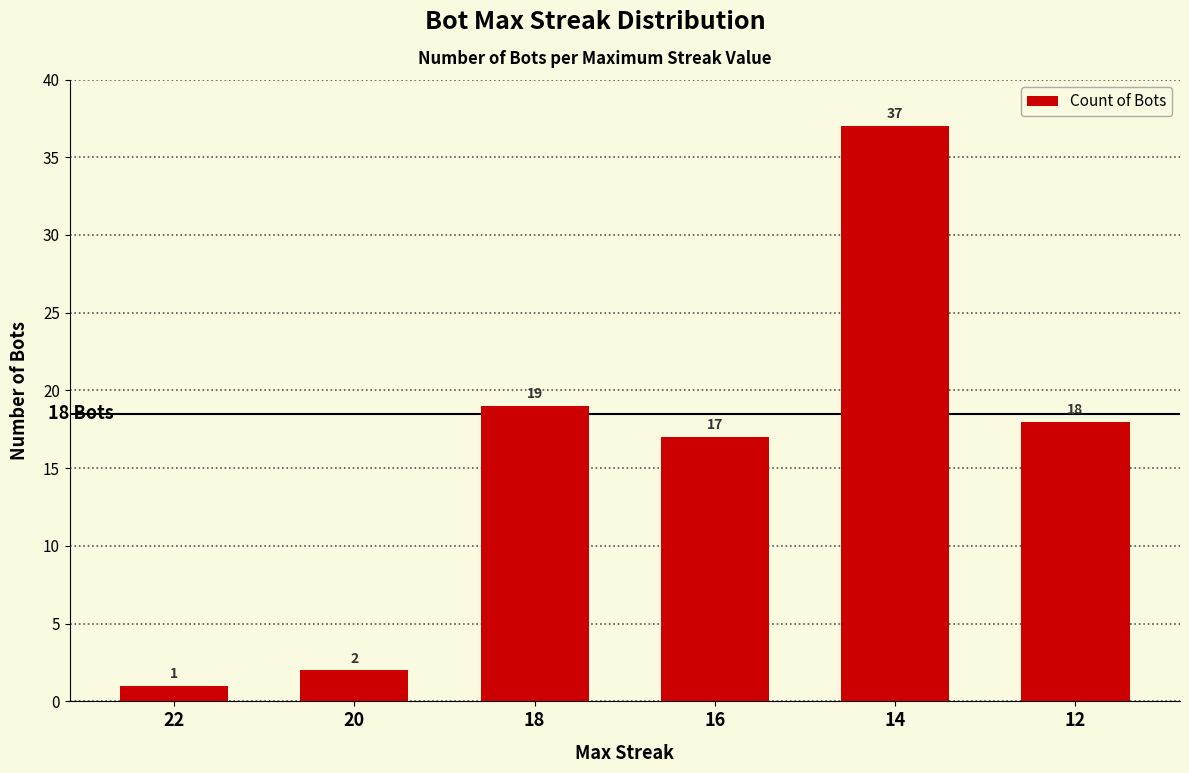

Which has a higher value, 14 or 12?

14